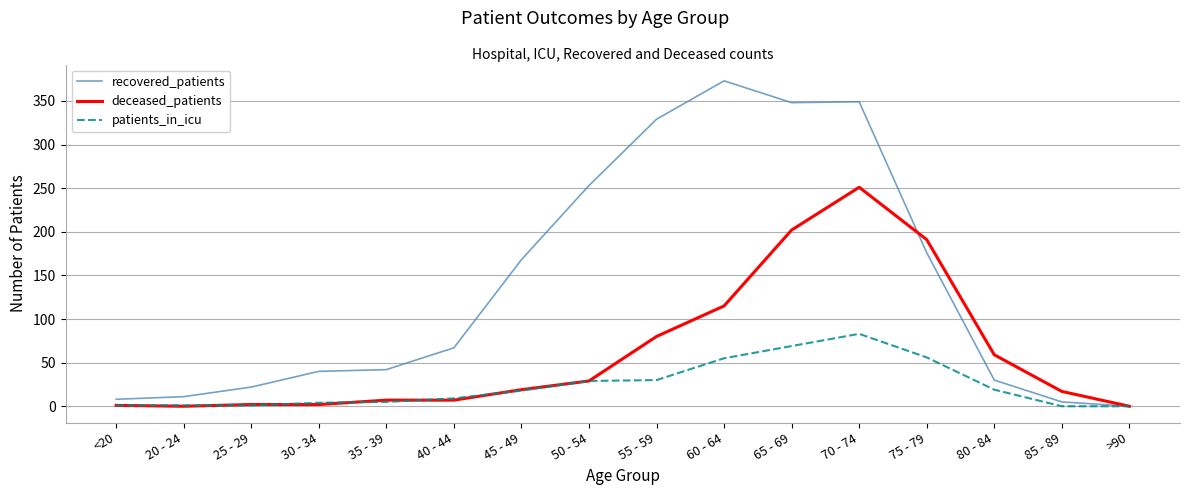

Rank the series by their average value, from highest to lowest.

recovered_patients, deceased_patients, patients_in_icu